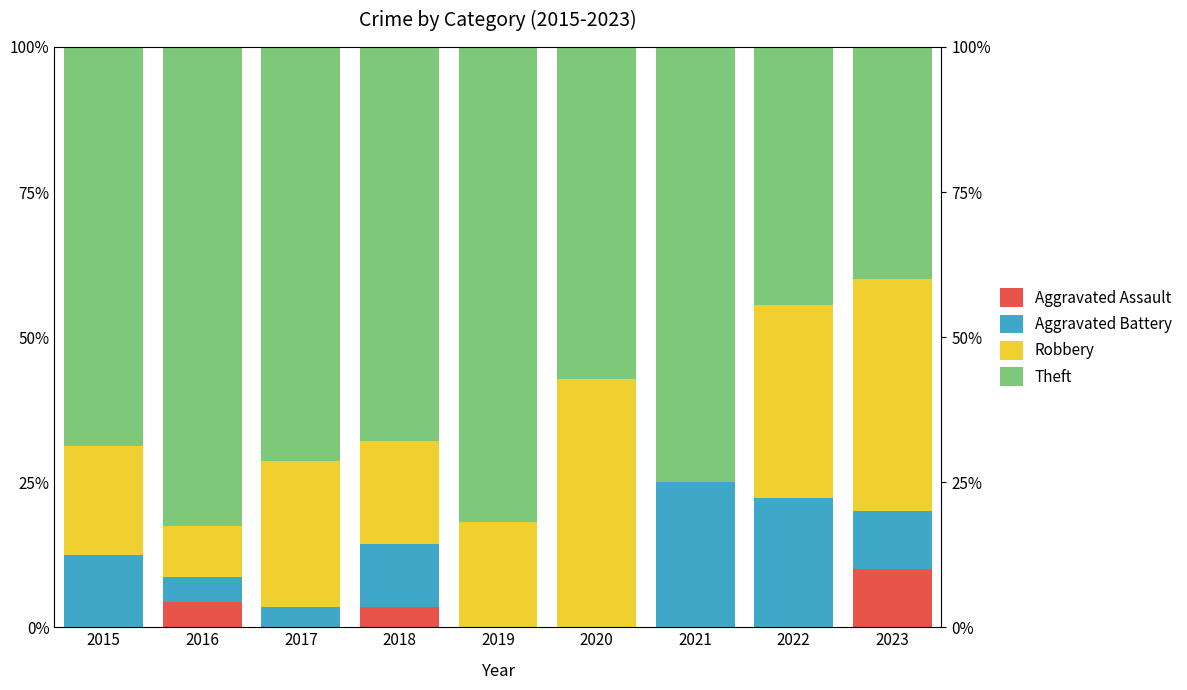

How many series are shown in this chart?

4